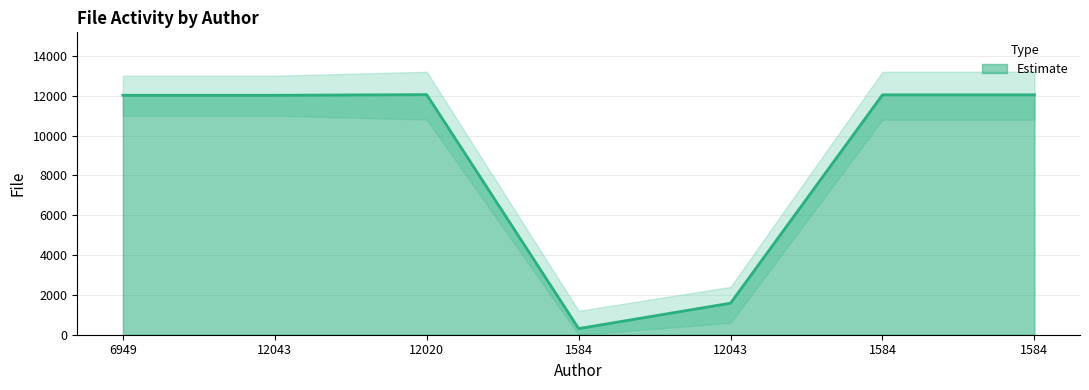

What is the difference between the values at 12043 and 6949?

10436